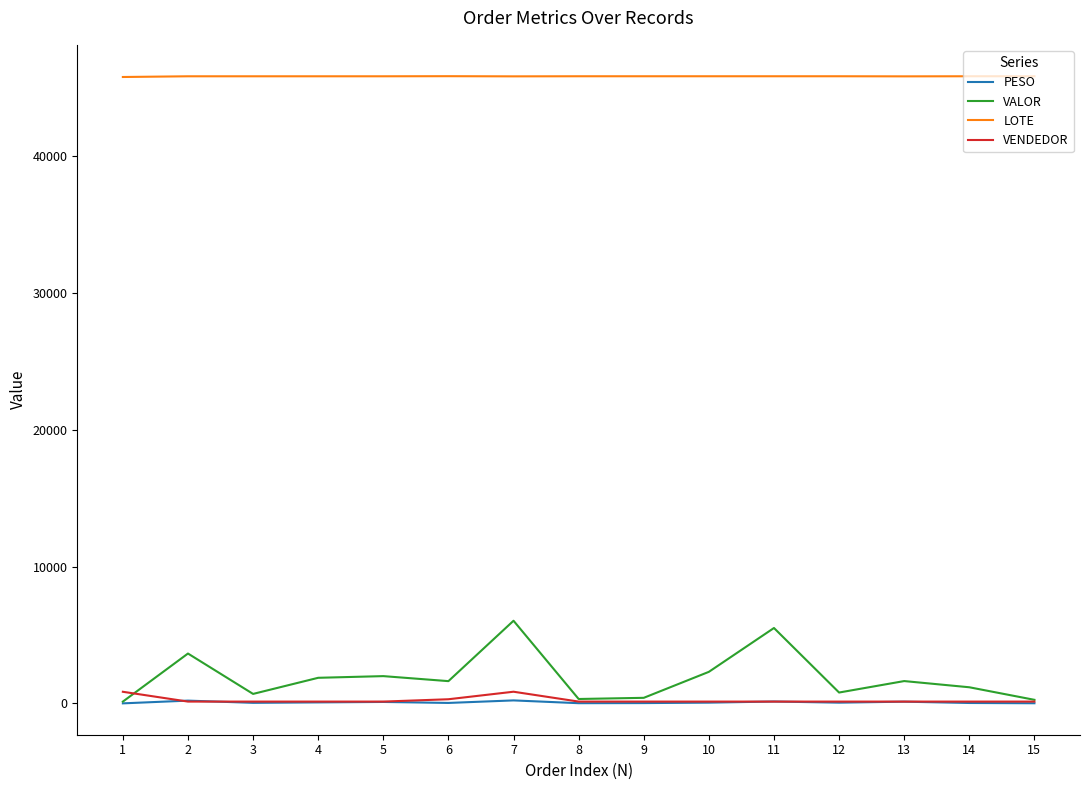

The value of VALOR at 14 is 1178.6. True or false?

True